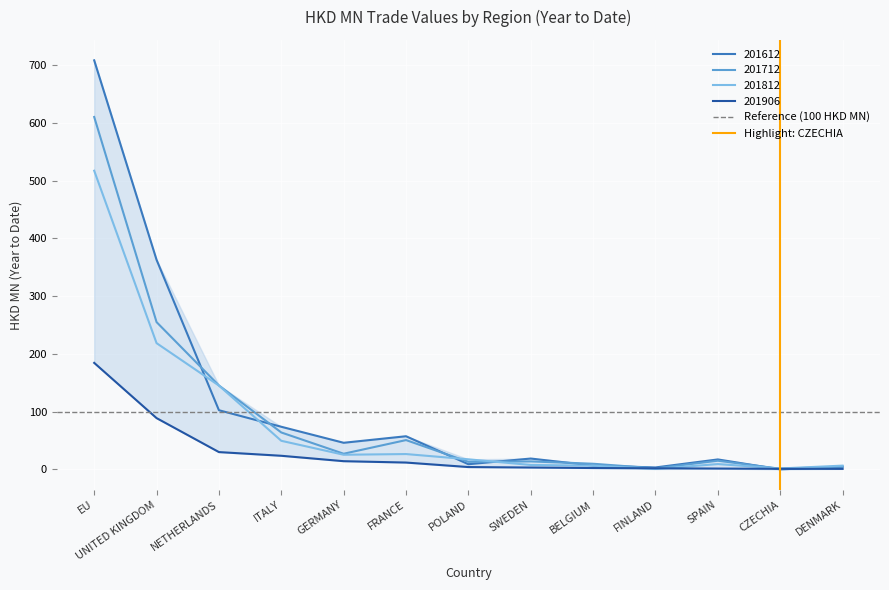

Which category has the highest value in the Reference (100 HKD MN) series?

EU